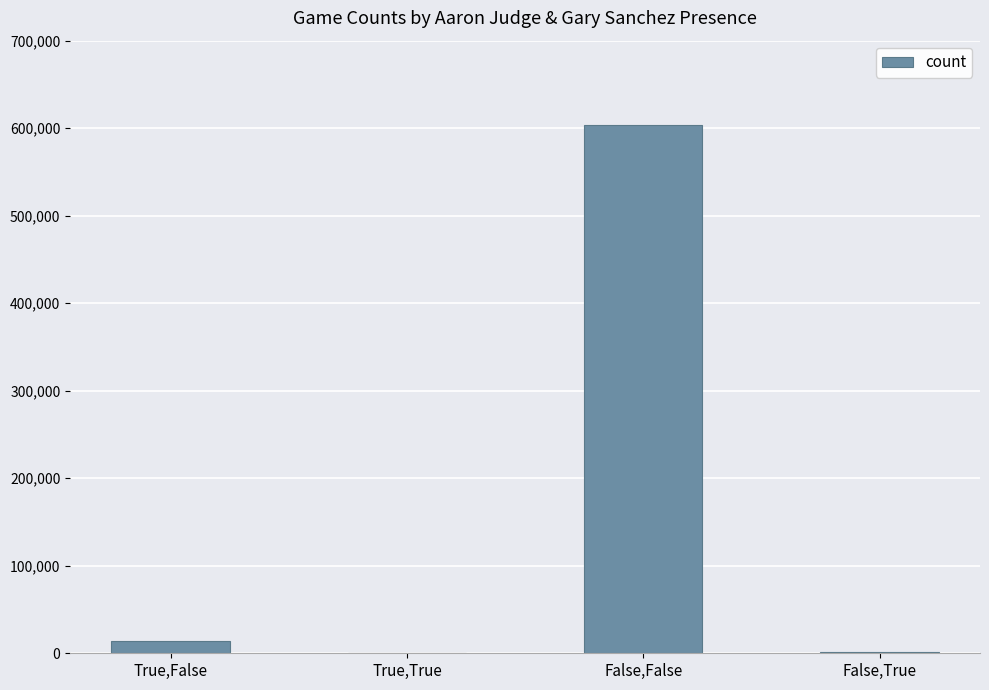

The chart shows a value of 1010 at False,True. True or false?

True